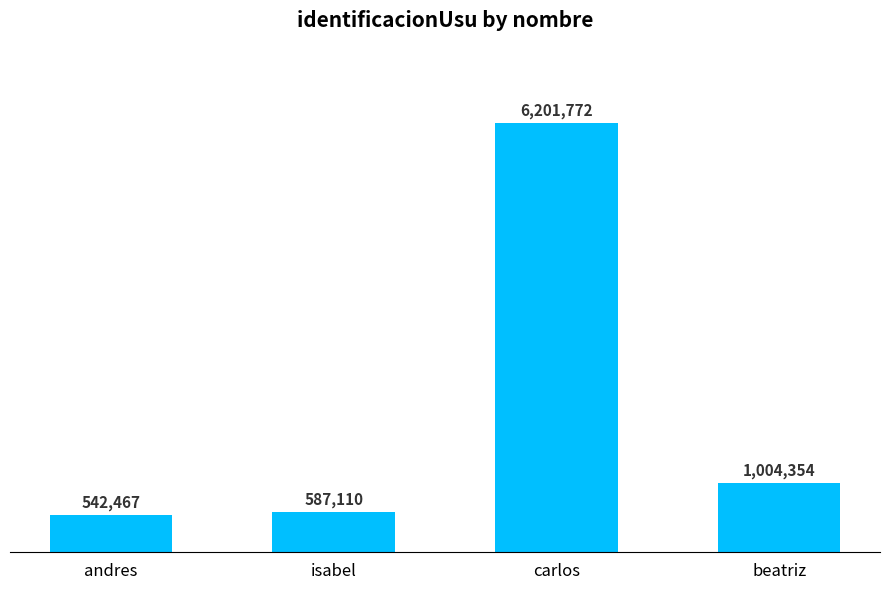

What is the value of the 2nd bar from the left?

587110